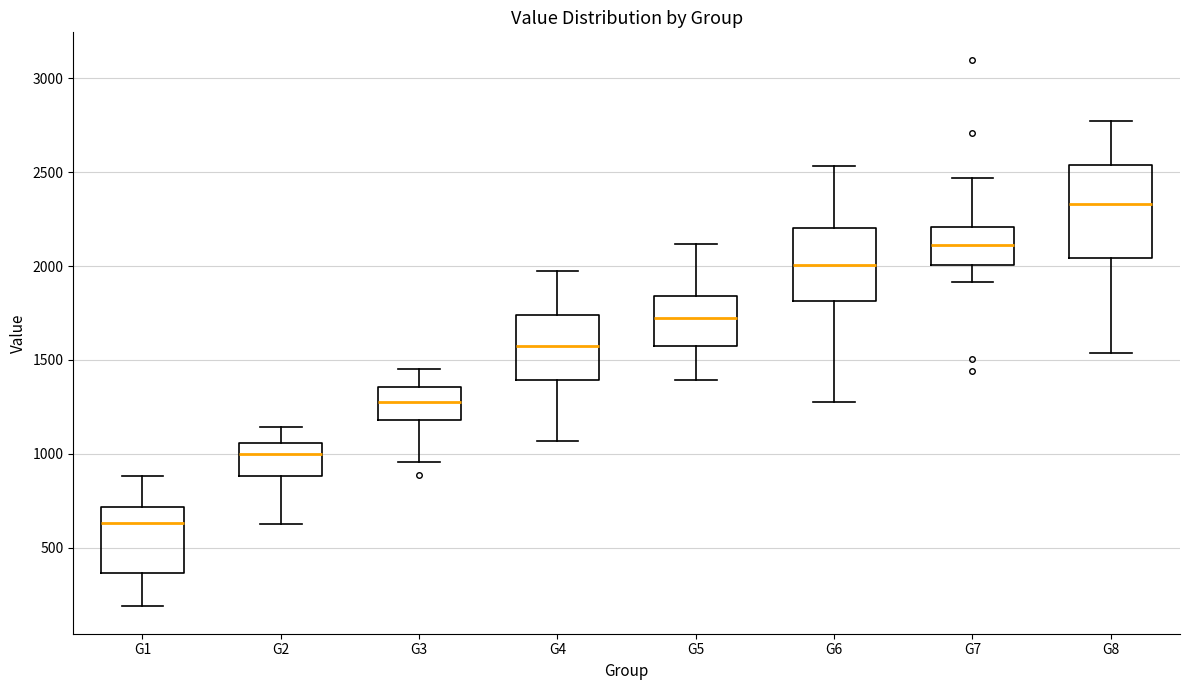

Which box's median line is the lowest?

G1